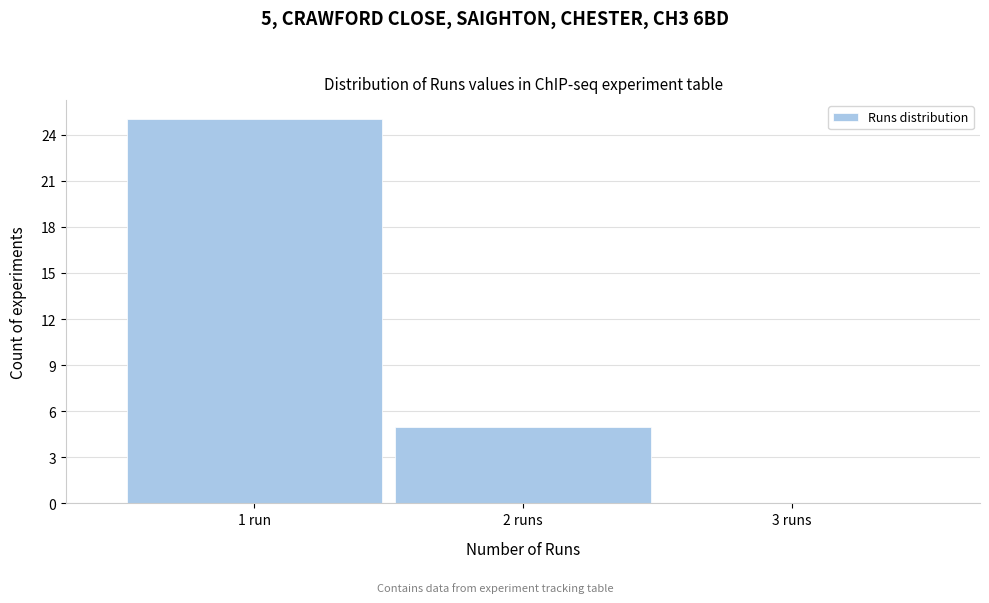

Reading left to right, what are all the values shown in this chart?

1 run=25	2 runs=5	3 runs=0